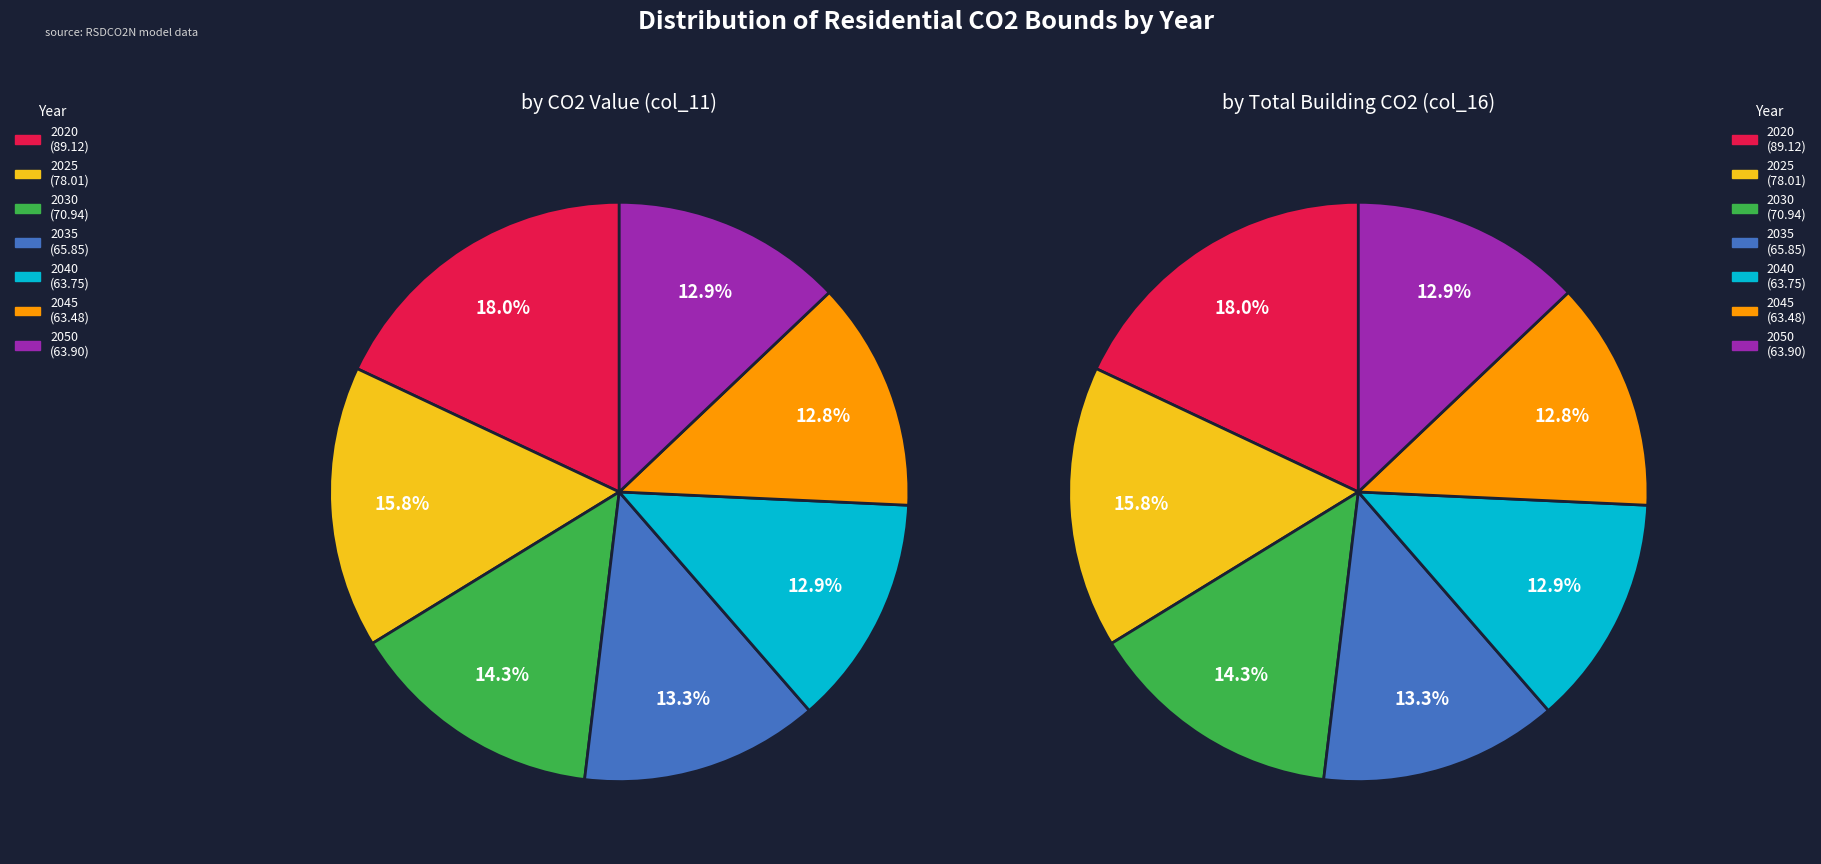

How many segments does this pie chart have?

7